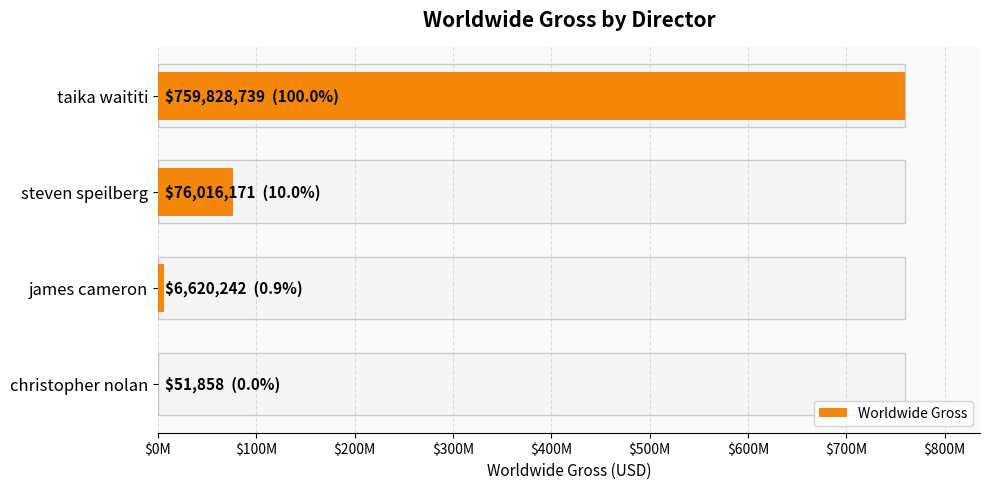

What is the minimum value shown in the chart?

51858